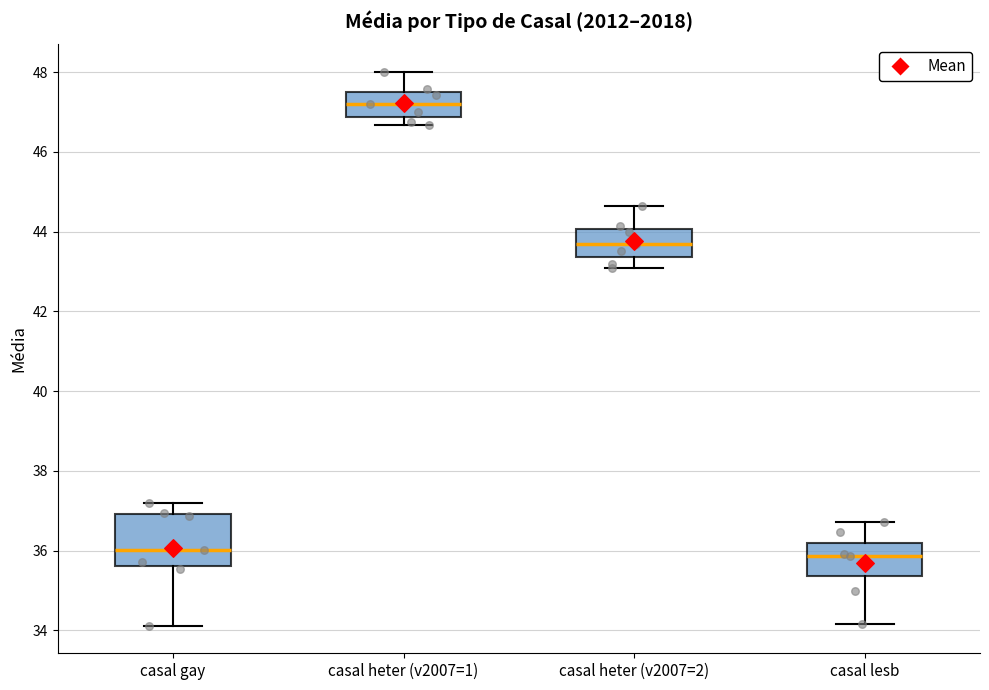

Comparing the boxes themselves (not the whiskers), which one is the tallest?

casal gay